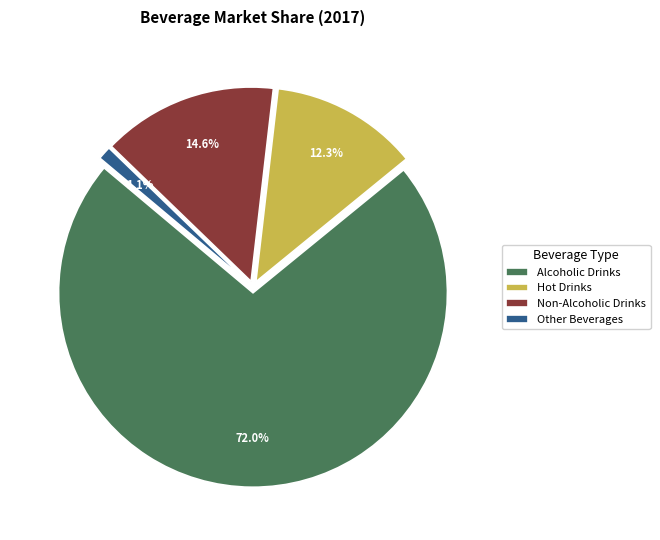

Which has a higher value, Hot Drinks or Other Beverages?

Hot Drinks